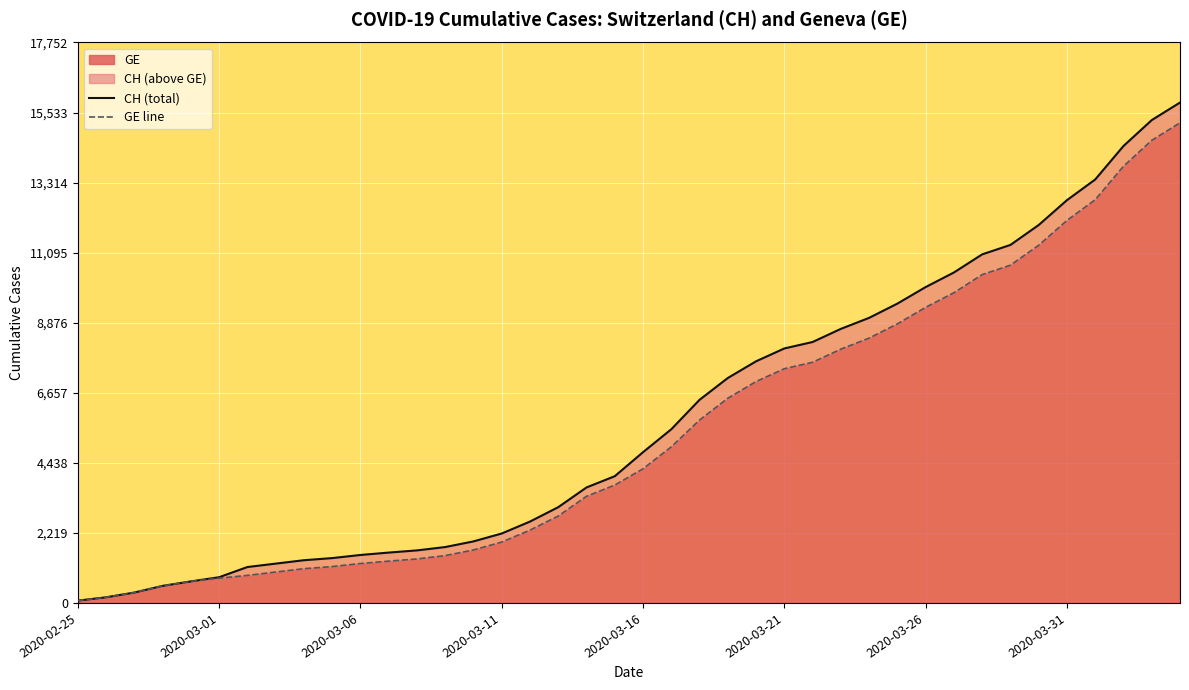

Which series has the largest range (max minus min)?

CH (total)